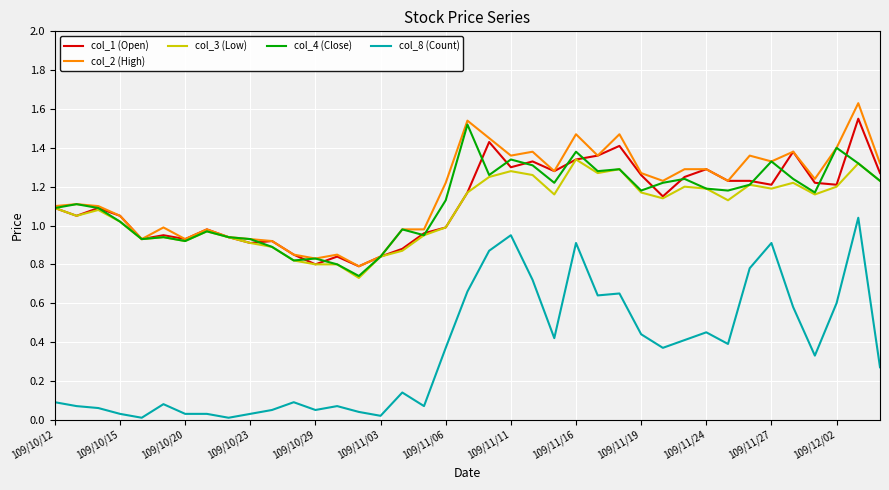

Which series has the largest range (max minus min)?

col_8 (Count)